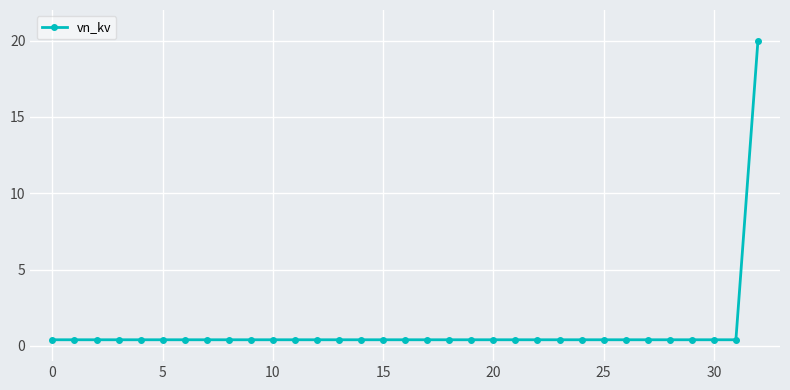

What is the difference between the maximum and second lowest values?

19.6